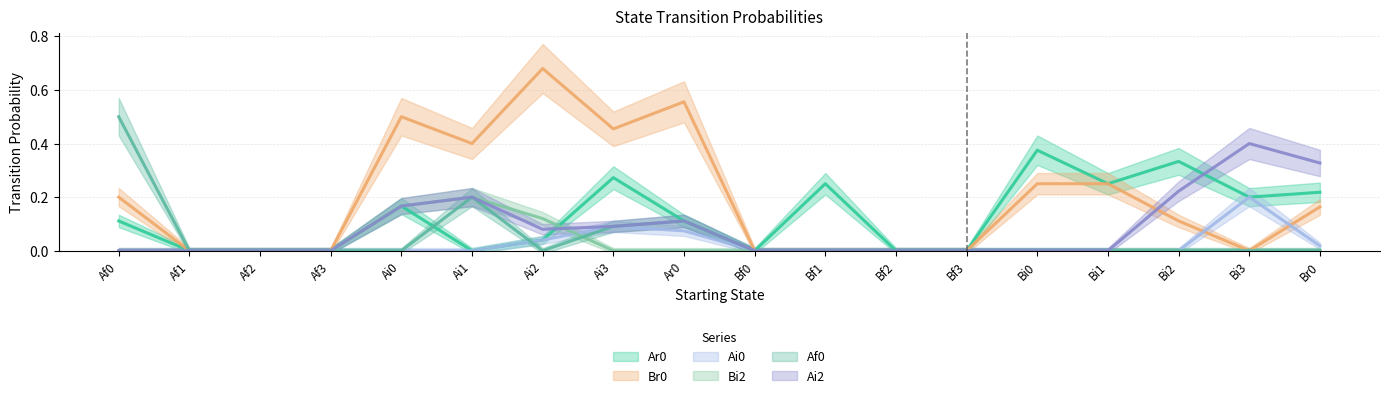

Which series ends up on top after the final intersection of Ai0 and Br0?

Br0